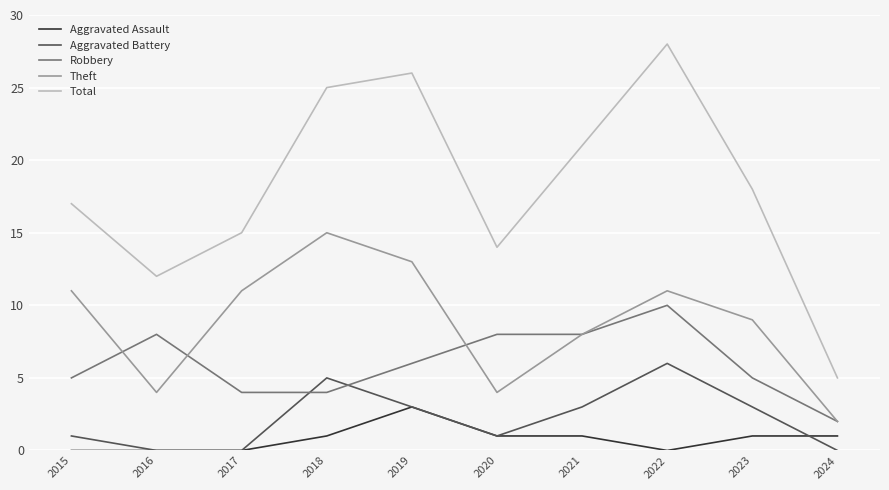

True or false: Robbery has a value of 2 at 2017.

False